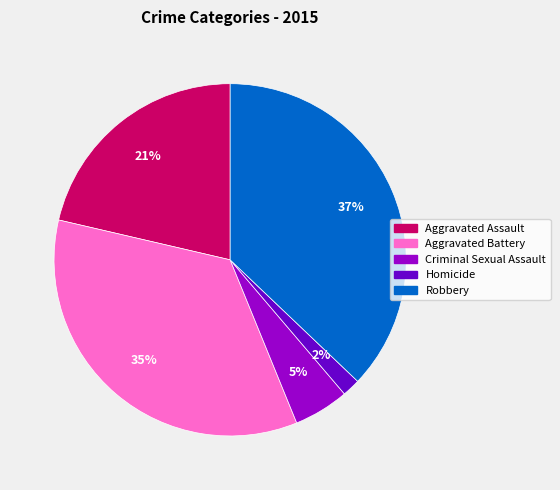

Does Criminal Sexual Assault represent more than half of the total?

No